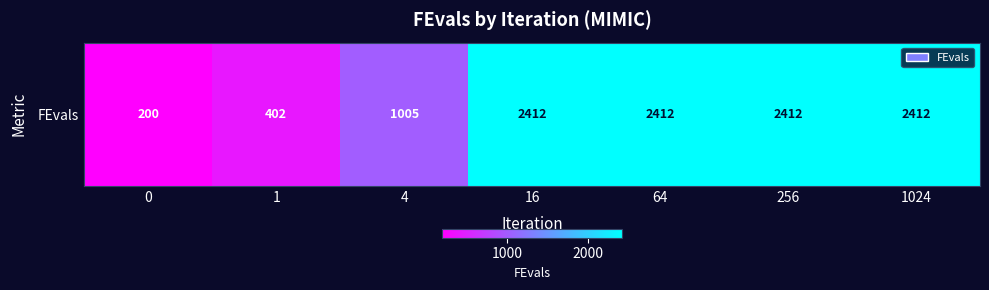

Reading left to right, extract all data points from this chart.

0=200	1=402	4=1005	16=2412	64=2412	256=2412	1024=2412